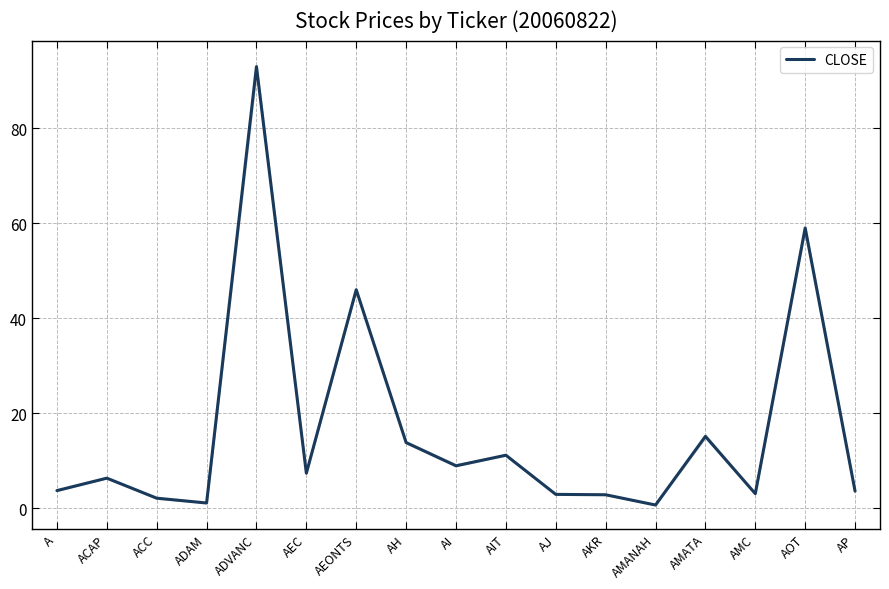

Reading left to right, transcribe all the data shown in this chart.

3.7	6.3	2.1	1.1	93.0	7.3	46.0	13.8	8.9	11.1	2.9	2.8	0.6	15.1	3.0	59.0	3.6